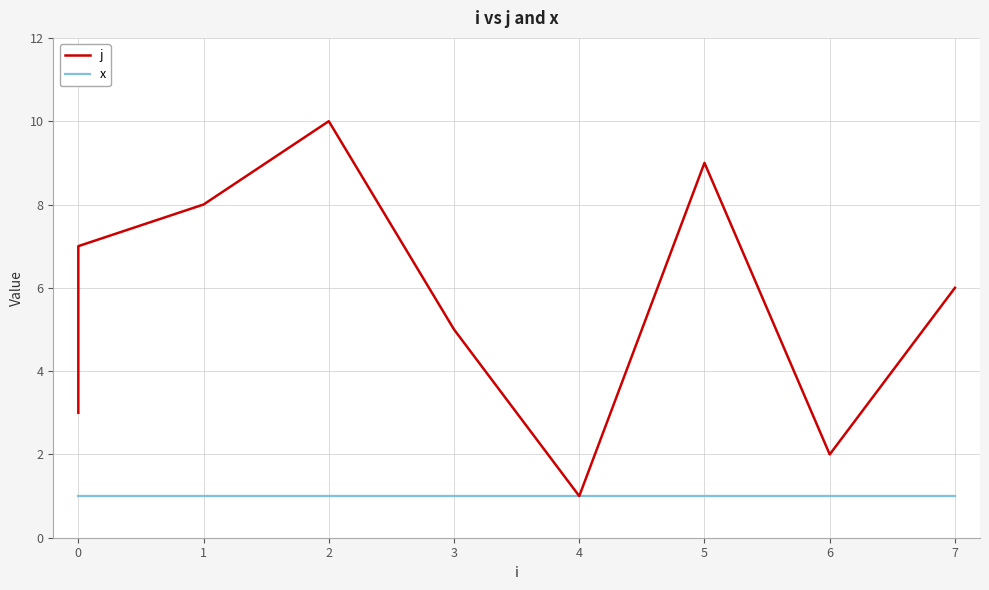

At which label does j first exceed 6?

1